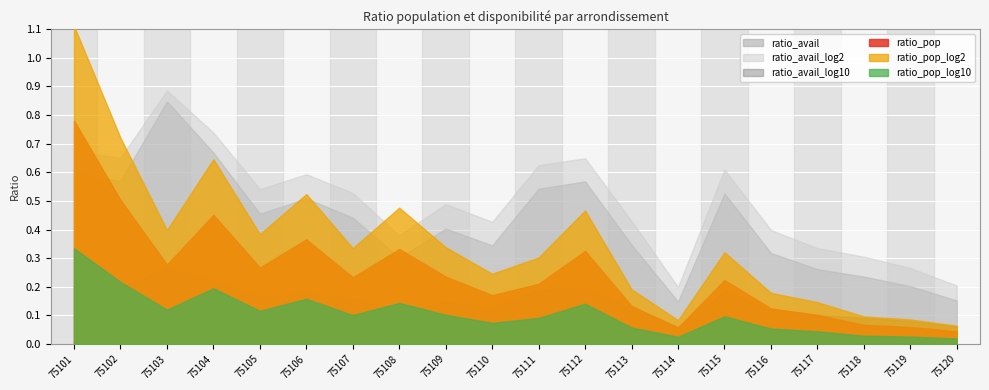

True or false: ratio_avail_log10 and ratio_pop_log2 intersect in this chart.

False